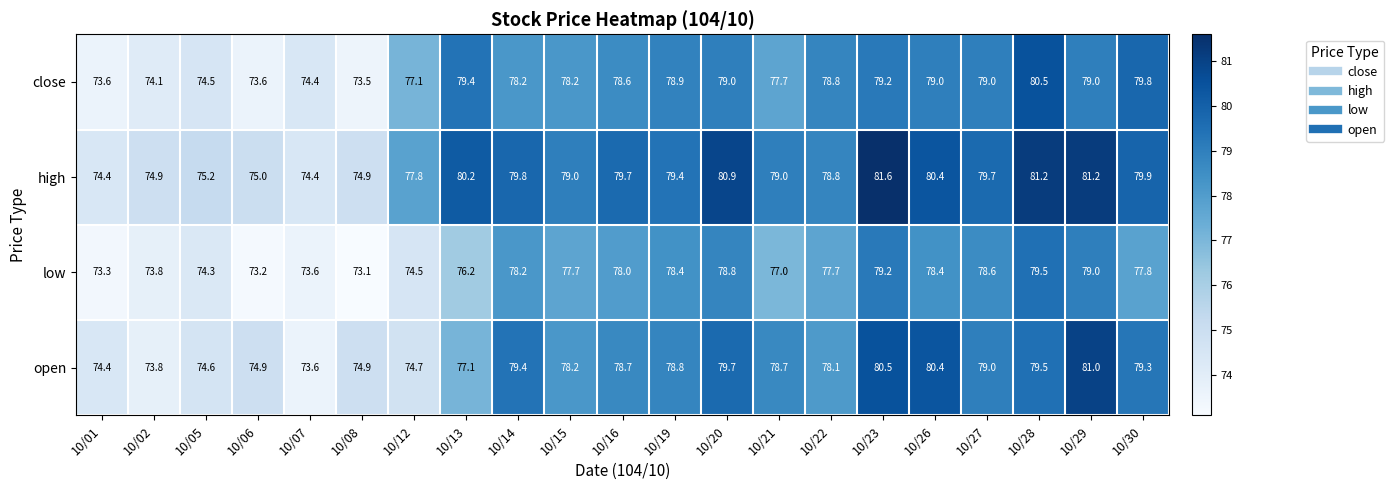

At which label is high closest to 78?

10/12